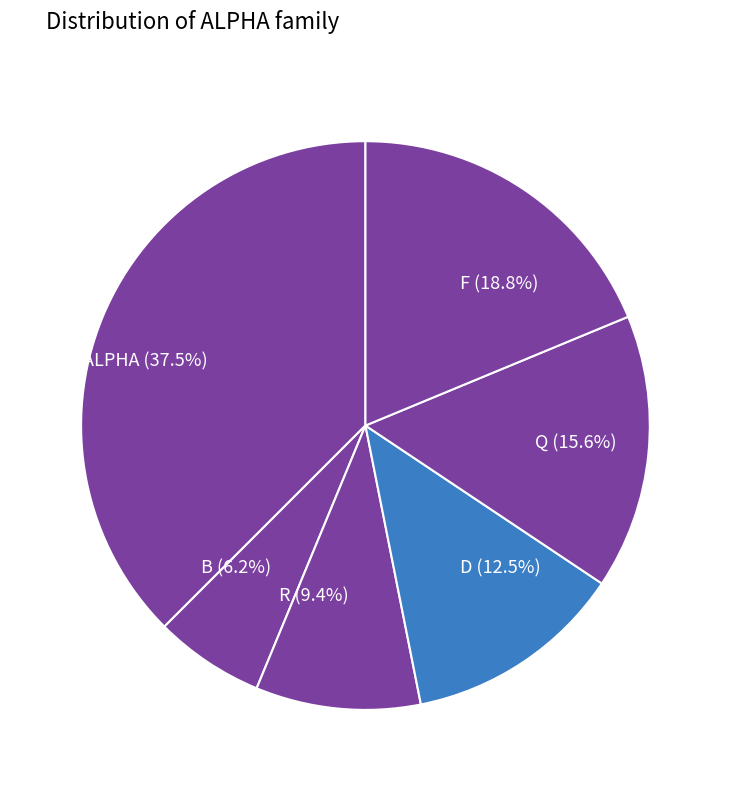

Is there any slice that represents more than half of the pie?

No